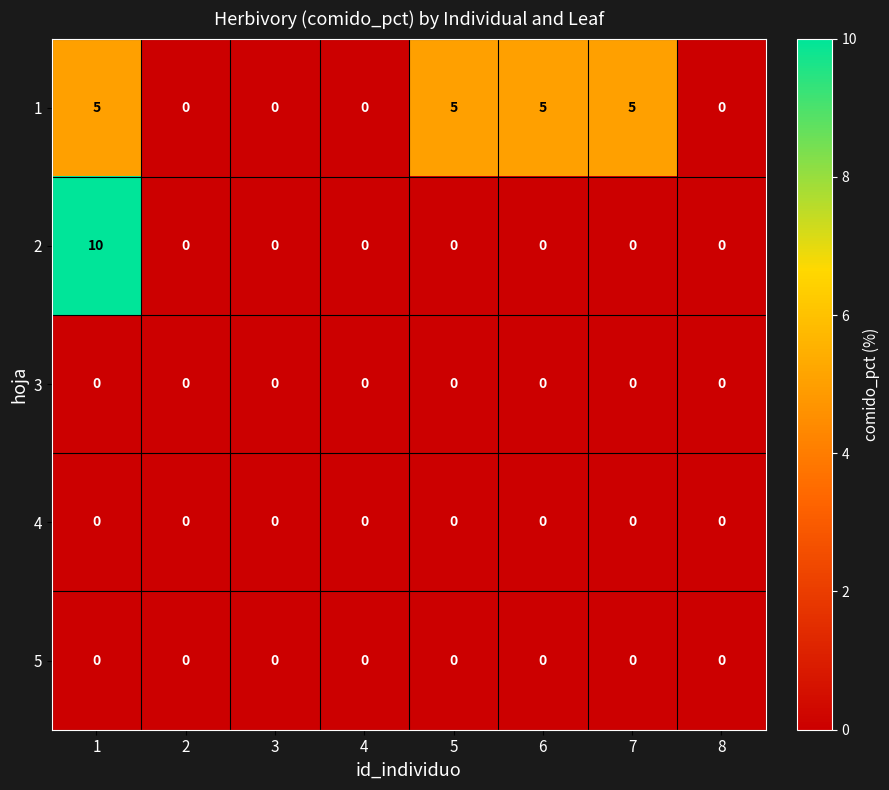

Count the number of data series in this chart.

5